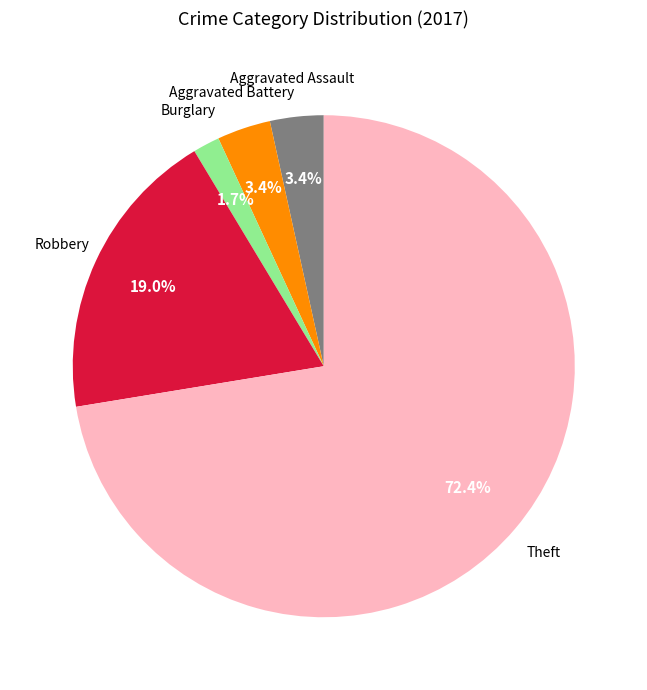

Count the number of slices in the pie.

5